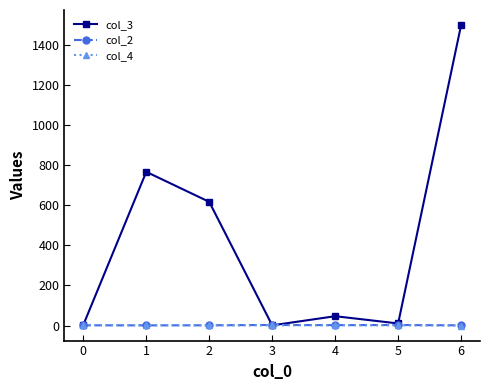

True or false: col_3 has more than 0 points higher than both neighbors.

True